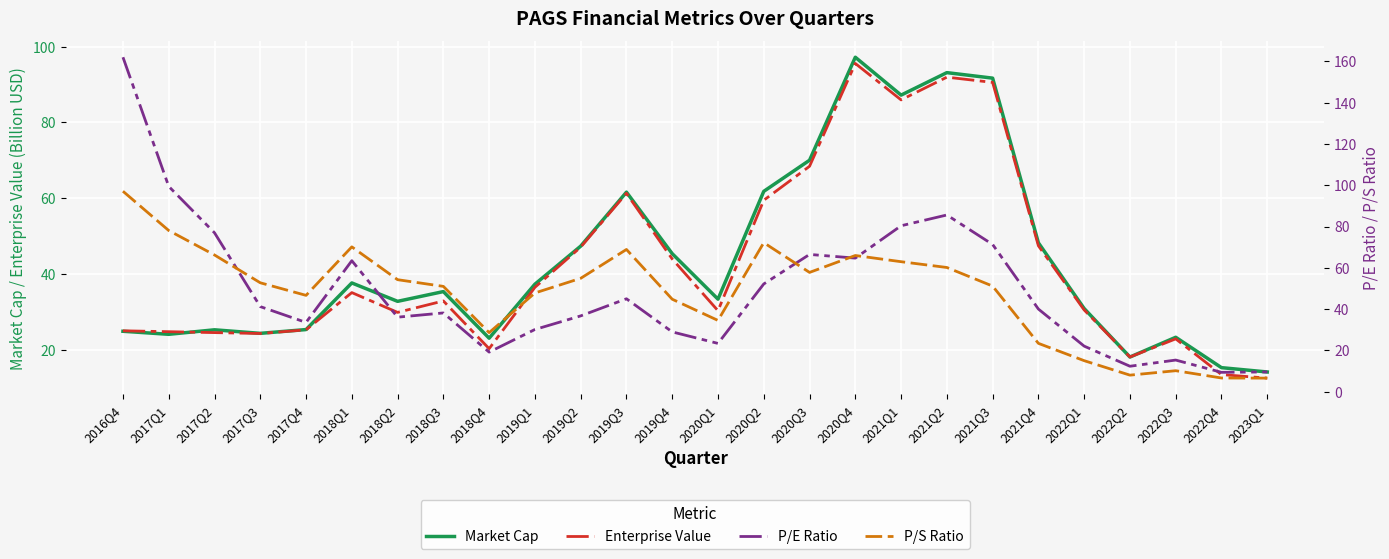

What is the average value of the priceToSalesRatio series?

47.5